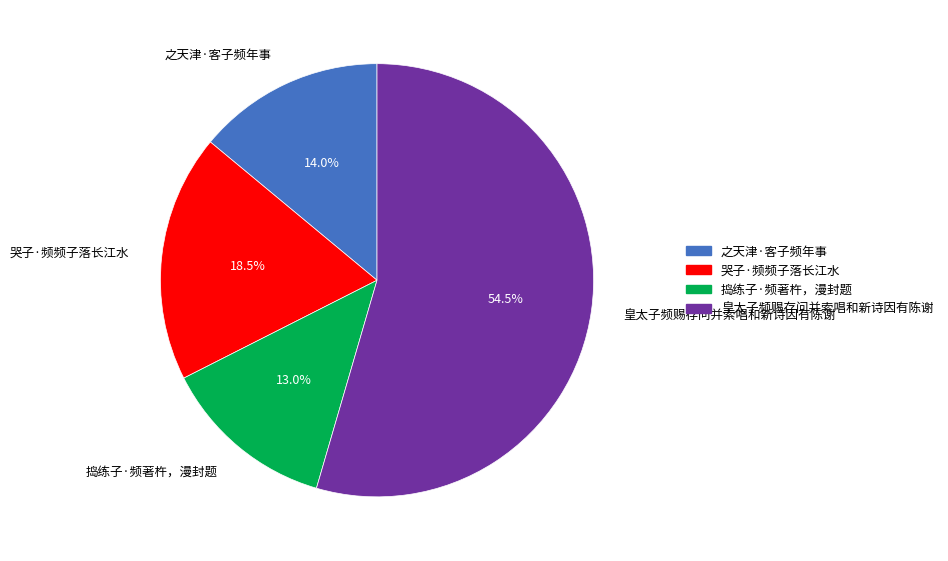

Which slice is the smallest?

捣练子·频著杵，漫封题